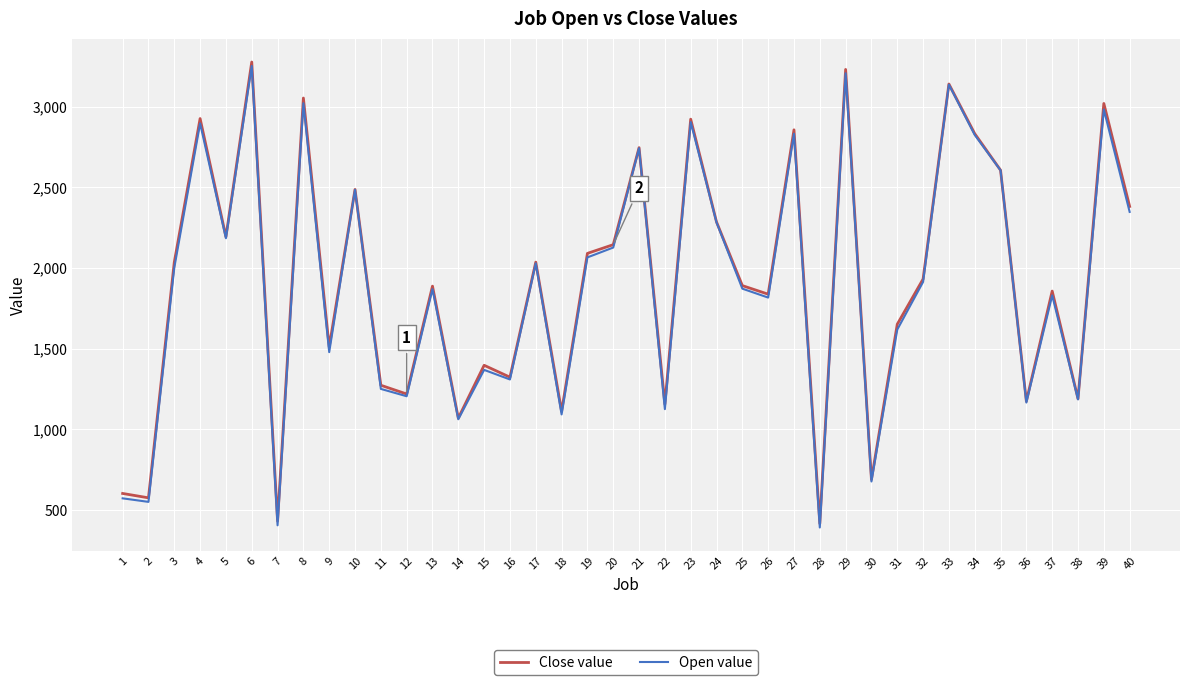

Is it true that Open value equals 4040.5 at 24?

False